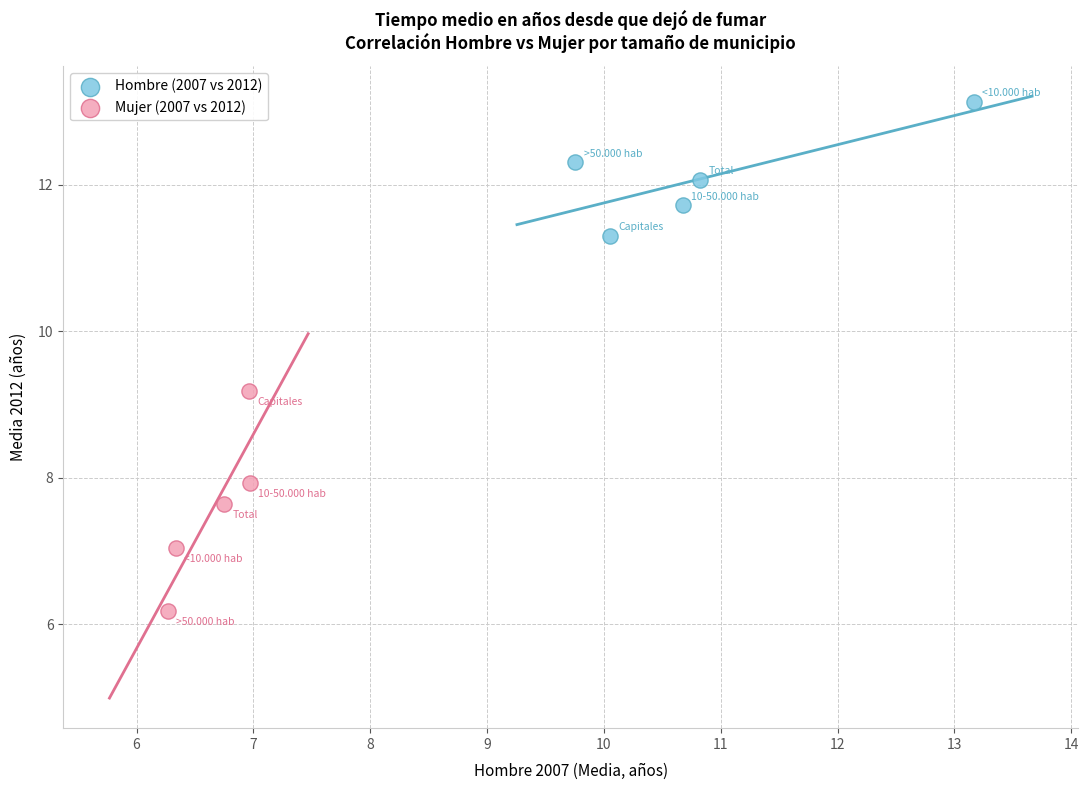

Which series has the largest Y range (max minus min)?

Mujer (2007 vs 2012)